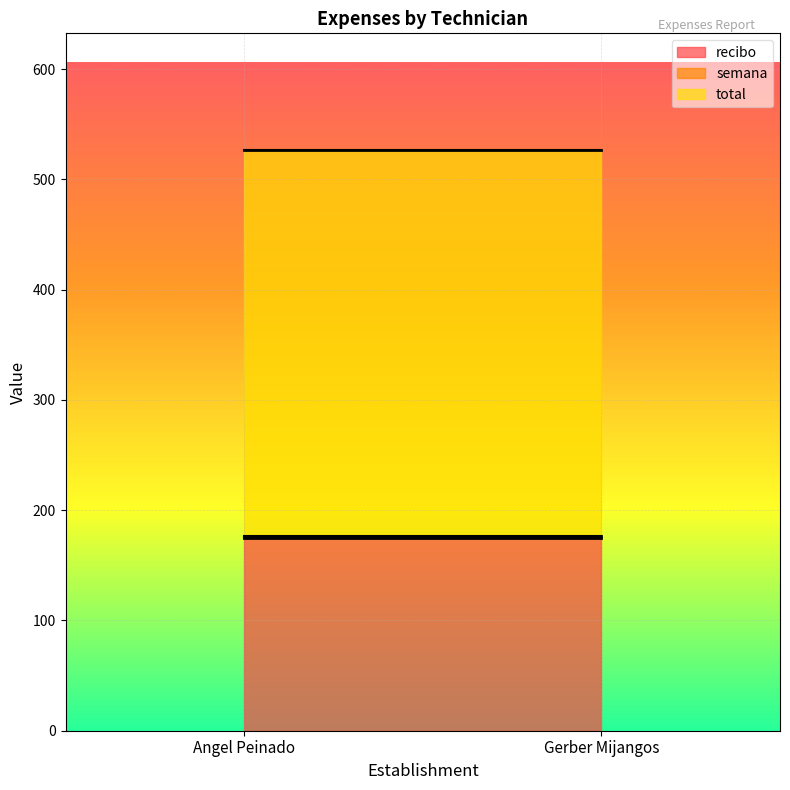

How many lines are shown in the chart?

3